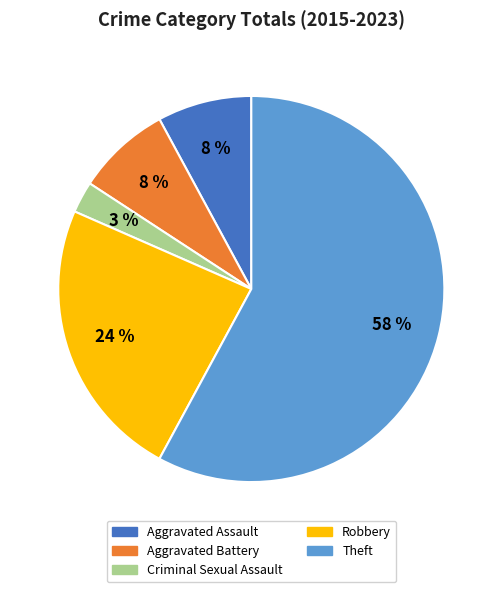

Which slice is the smallest?

Criminal Sexual Assault